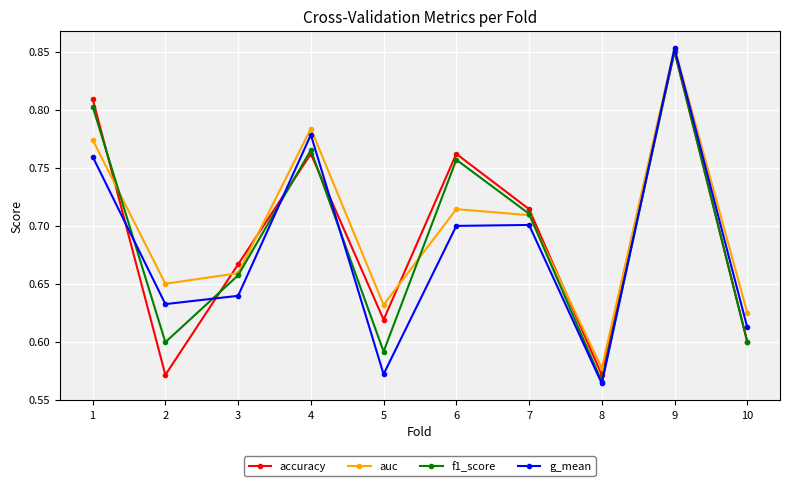

What is the sum of all accuracy values?

6.9